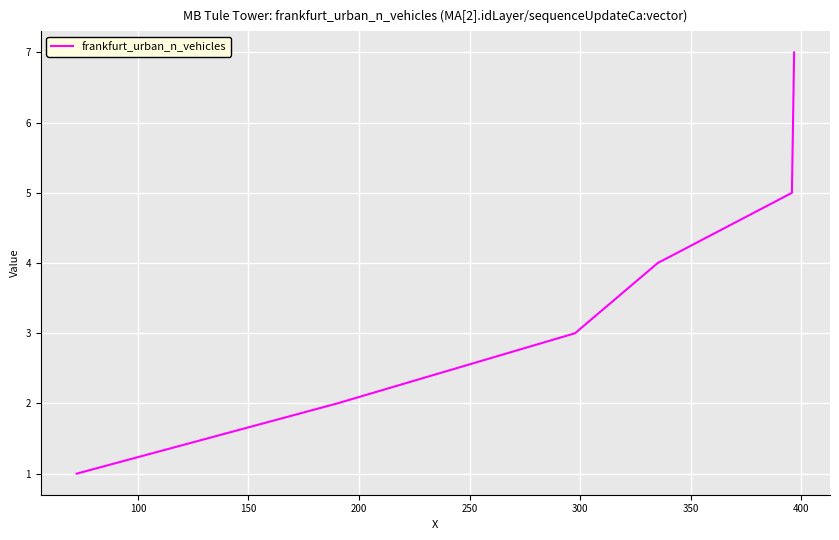

Is this an area chart (filled region under the line)?

No